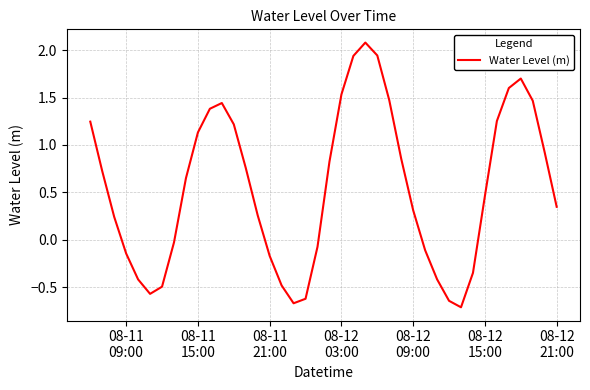

What is the minimum value shown in the chart?

-0.7